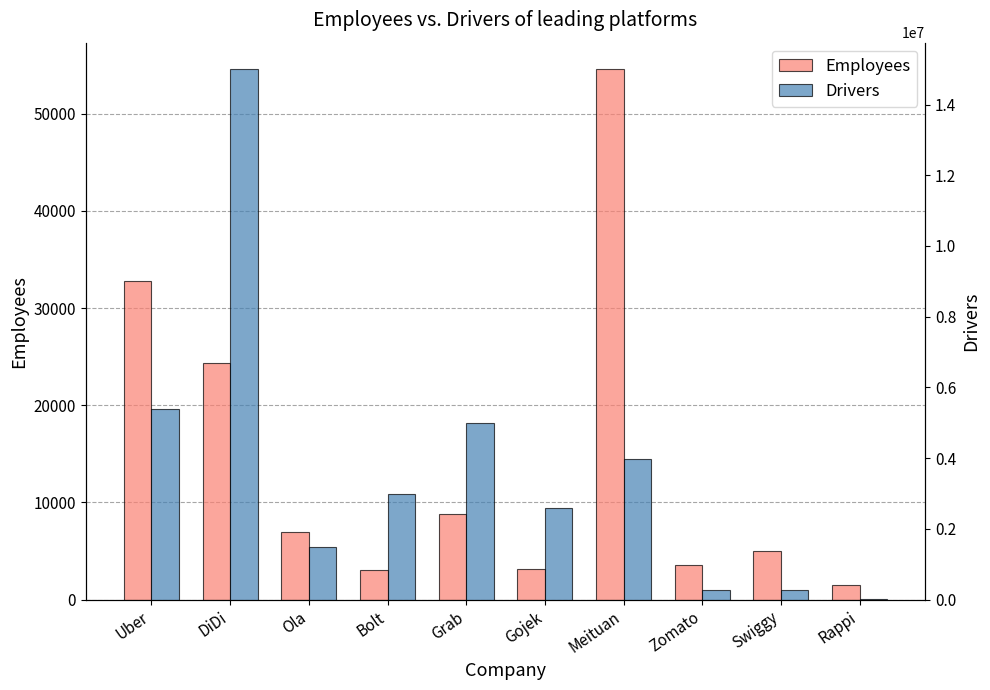

What is the label of the 9th bar from the left?

Swiggy